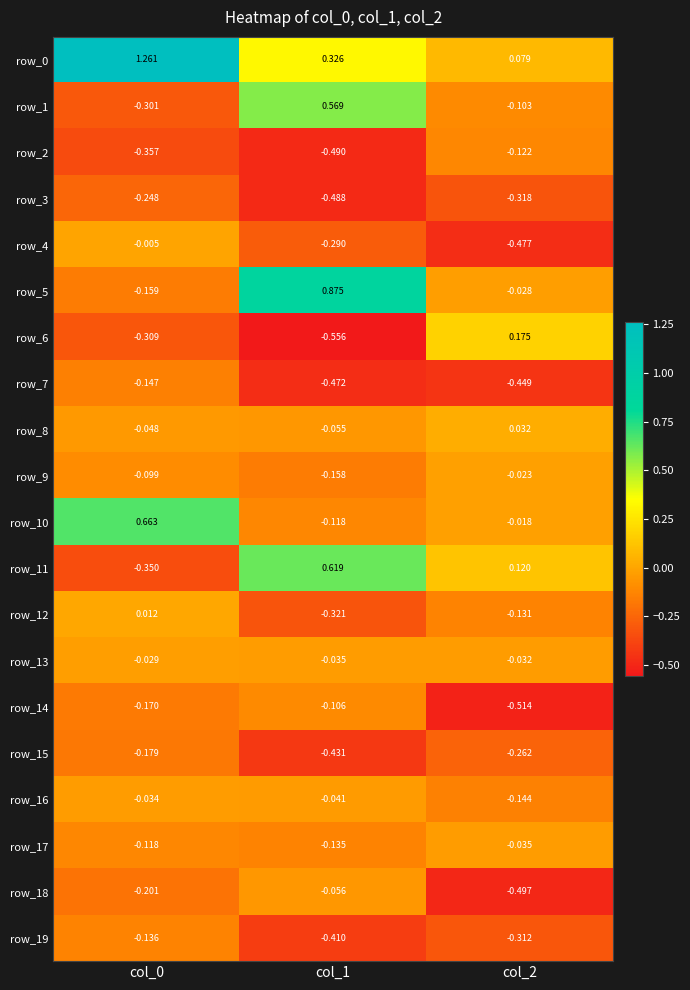

Is the value of row_14 at col_1 greater than the value of row_9 at col_2?

No